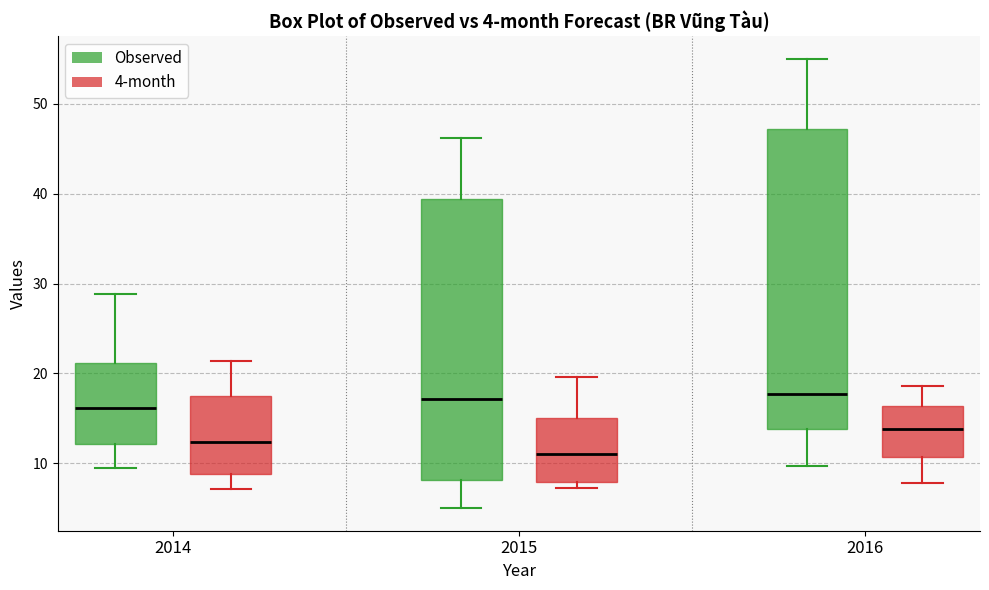

Comparing the boxes themselves (not the whiskers), which one is the tallest?

2016 (Observed)